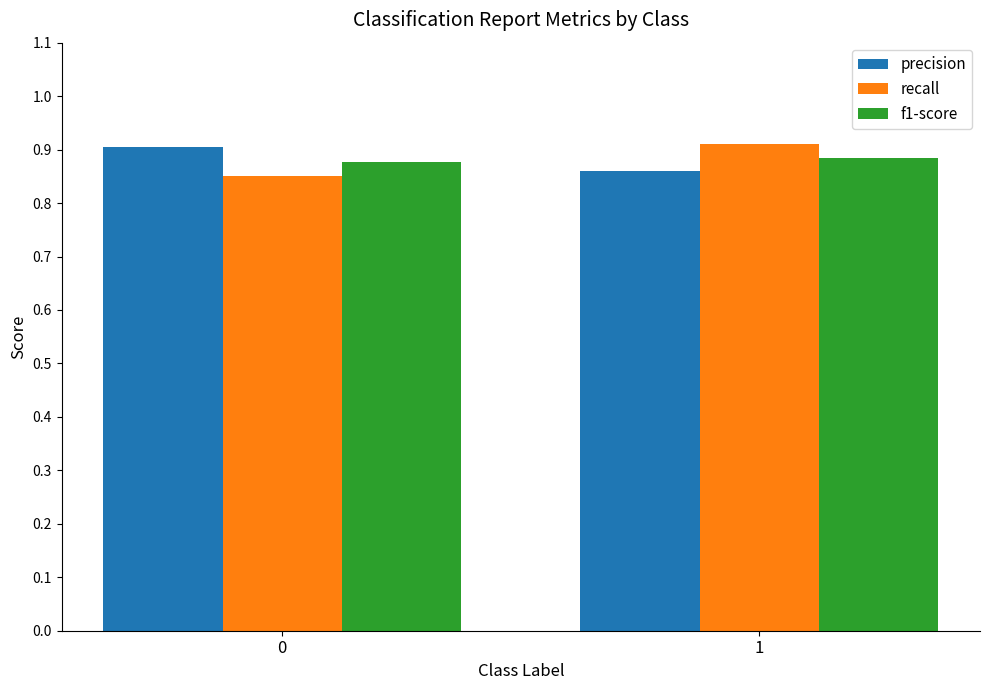

What is the sum of the recall values at 0 and 1?

1.8